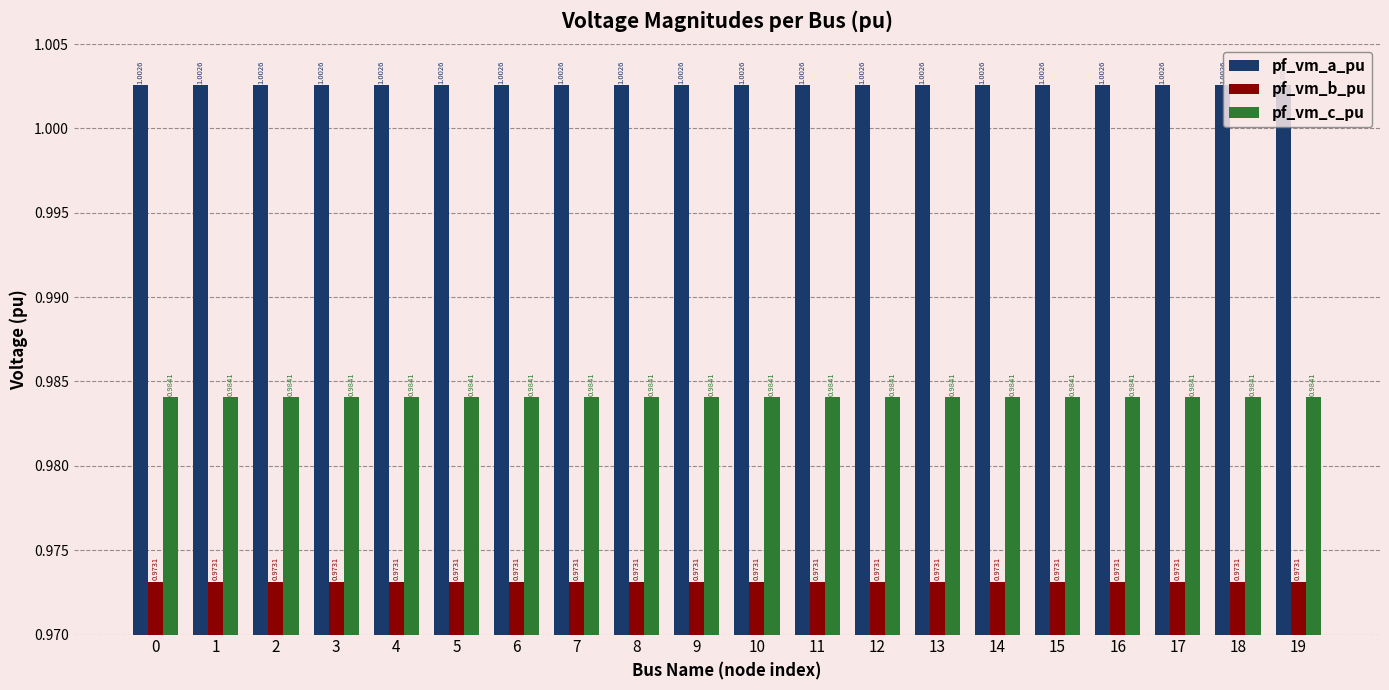

What is the sum of all pf_vm_b_pu values?

19.5